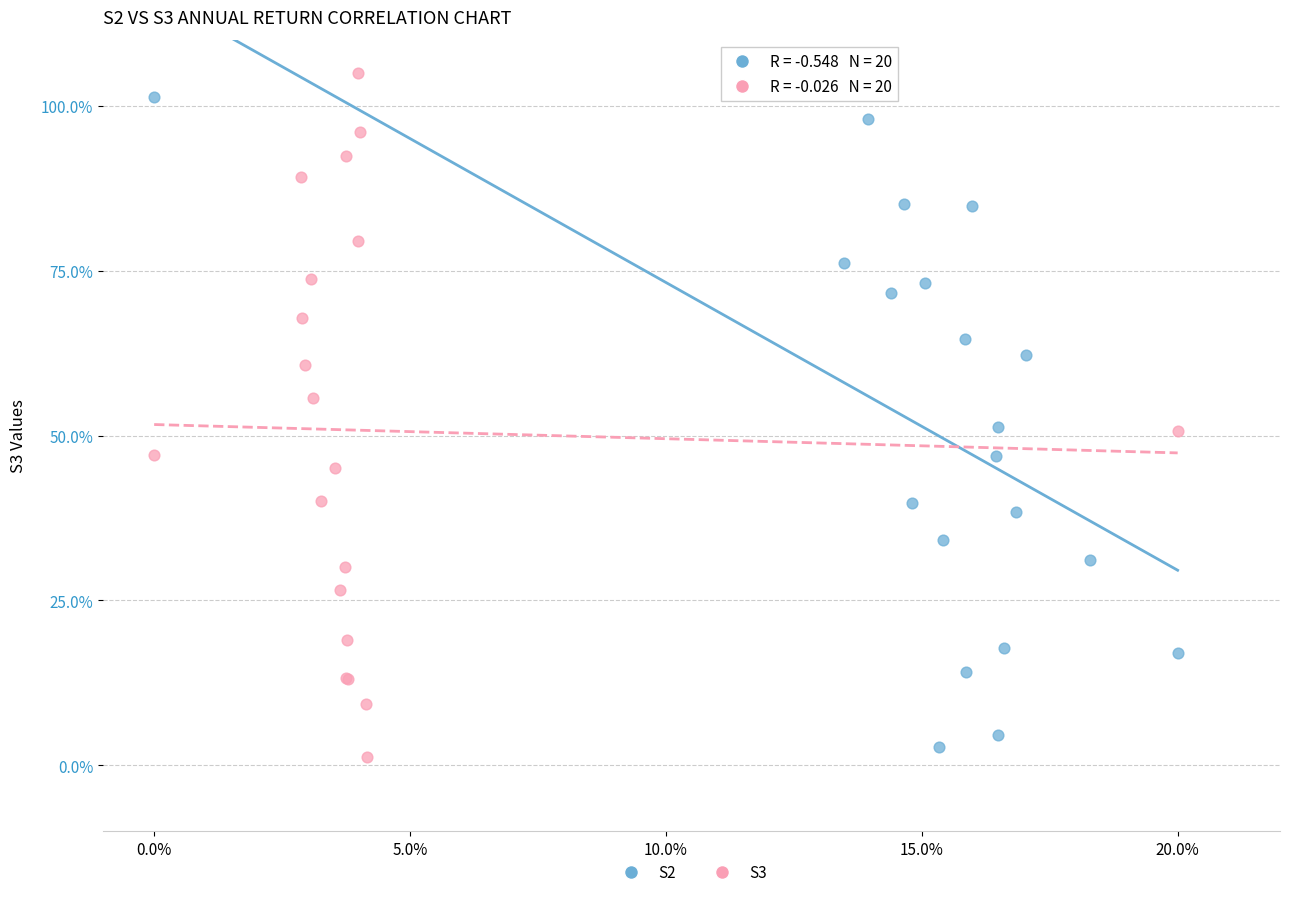

Which series reaches the minimum Y coordinate?

S3